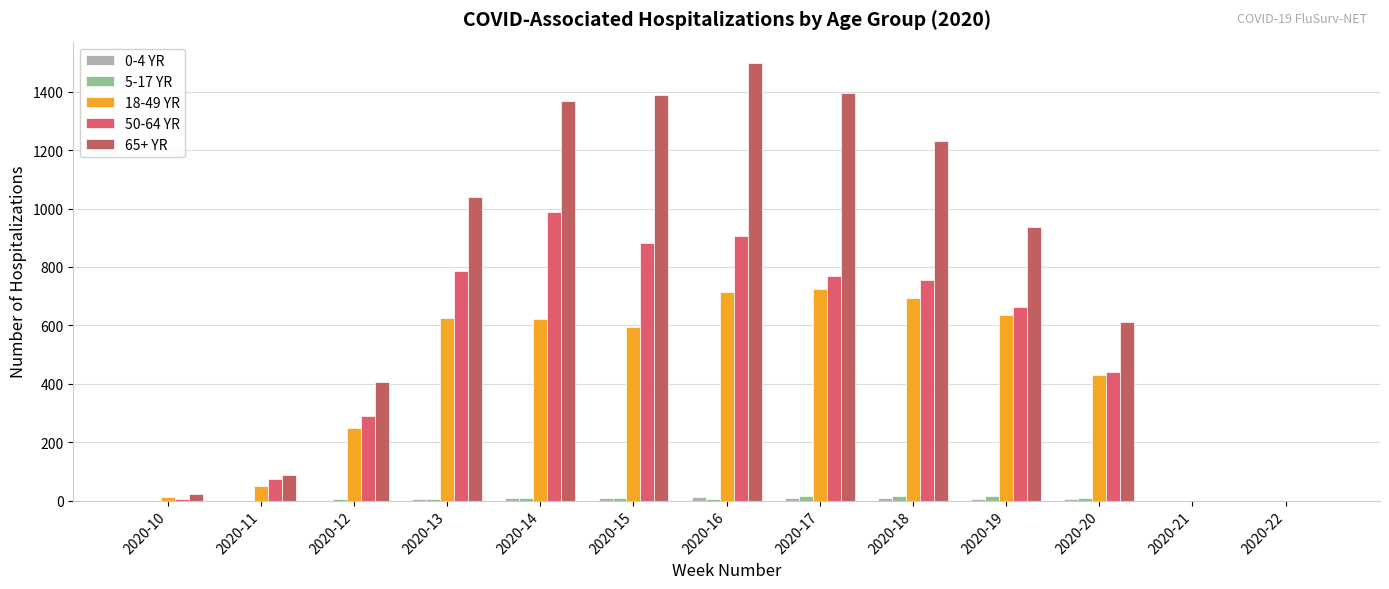

How many series are shown in this chart?

5